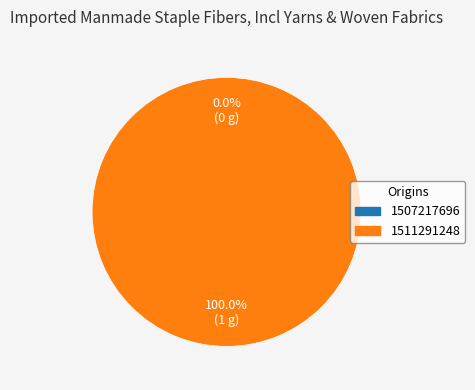

Rank the categories by value from lowest to highest.

1507217696, 1511291248